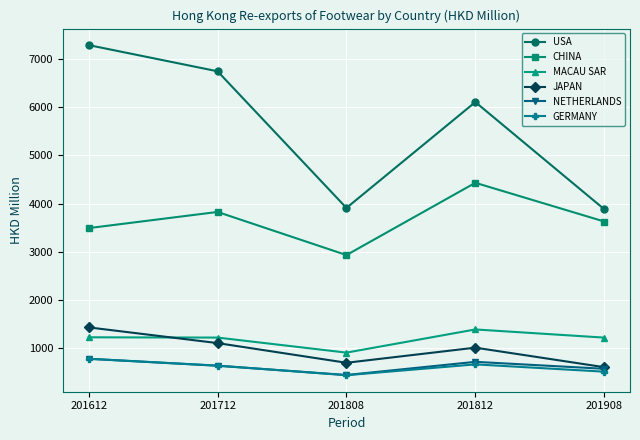

What is the sum of all NETHERLANDS values?

3103.5